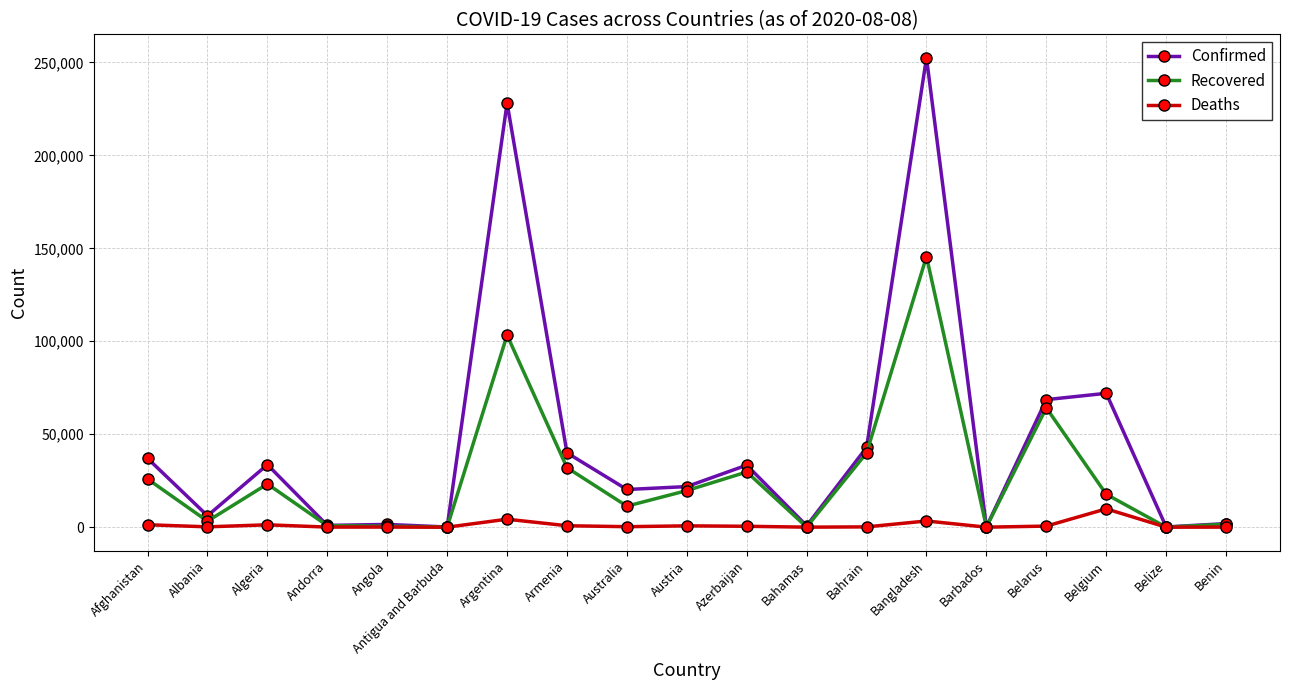

At Armenia, list the series in order from smallest to largest.

Deaths, Recovered, Confirmed